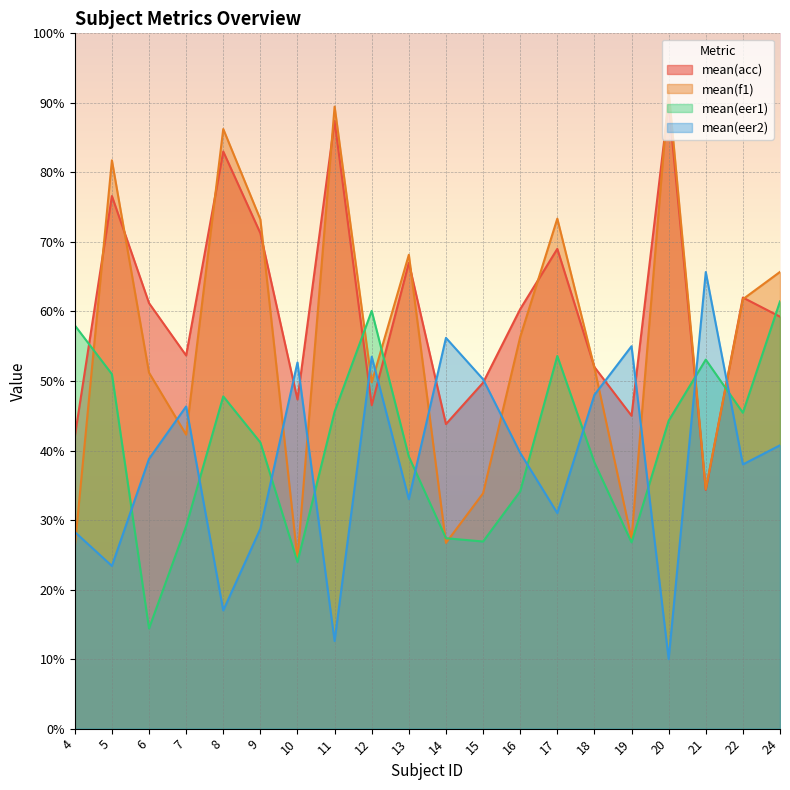

What is the sum of all mean(eer1) values?

821.5